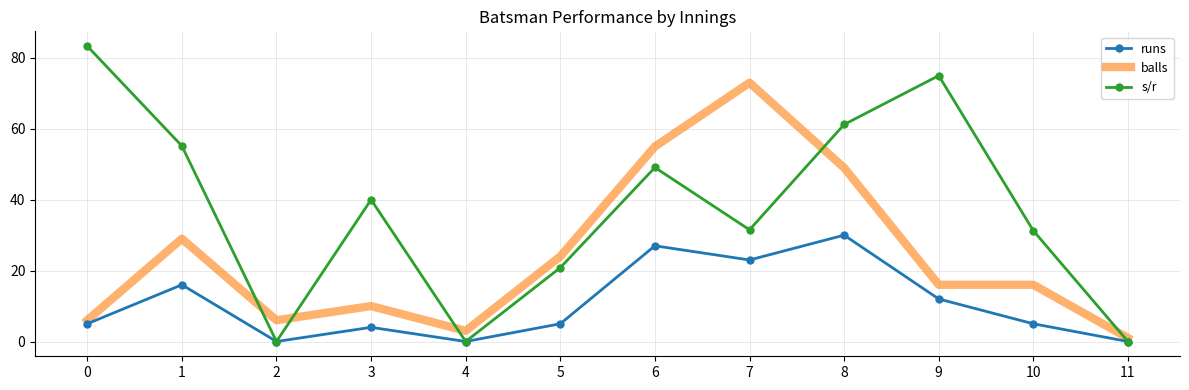

True or false: s/r has a value of 11.1 at 5.

False